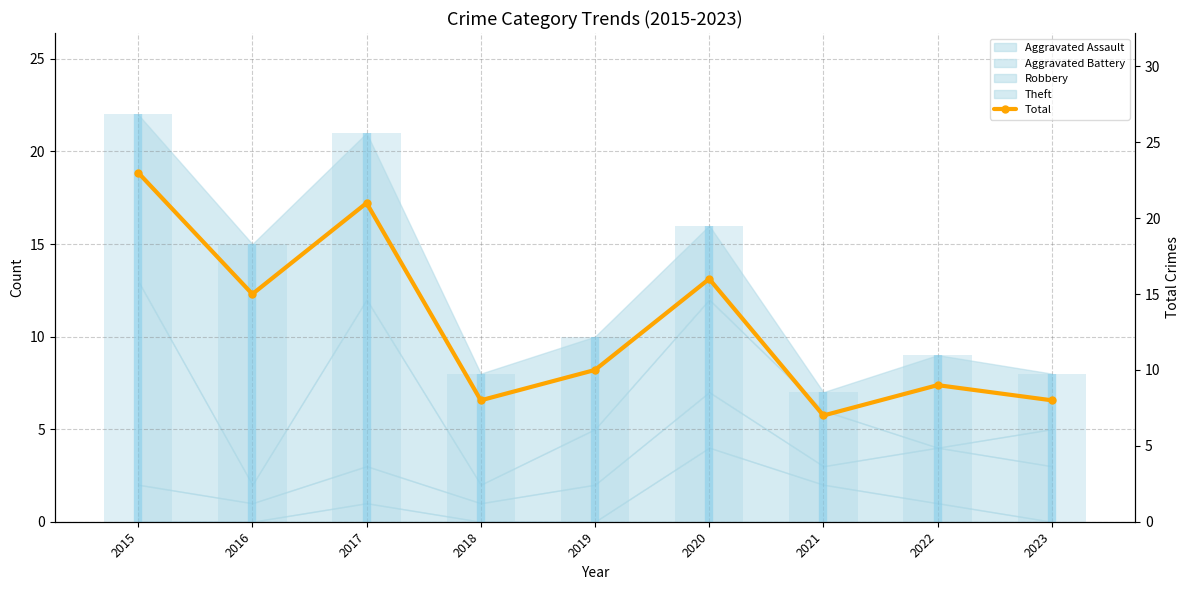

What is the maximum value shown in the chart?

23